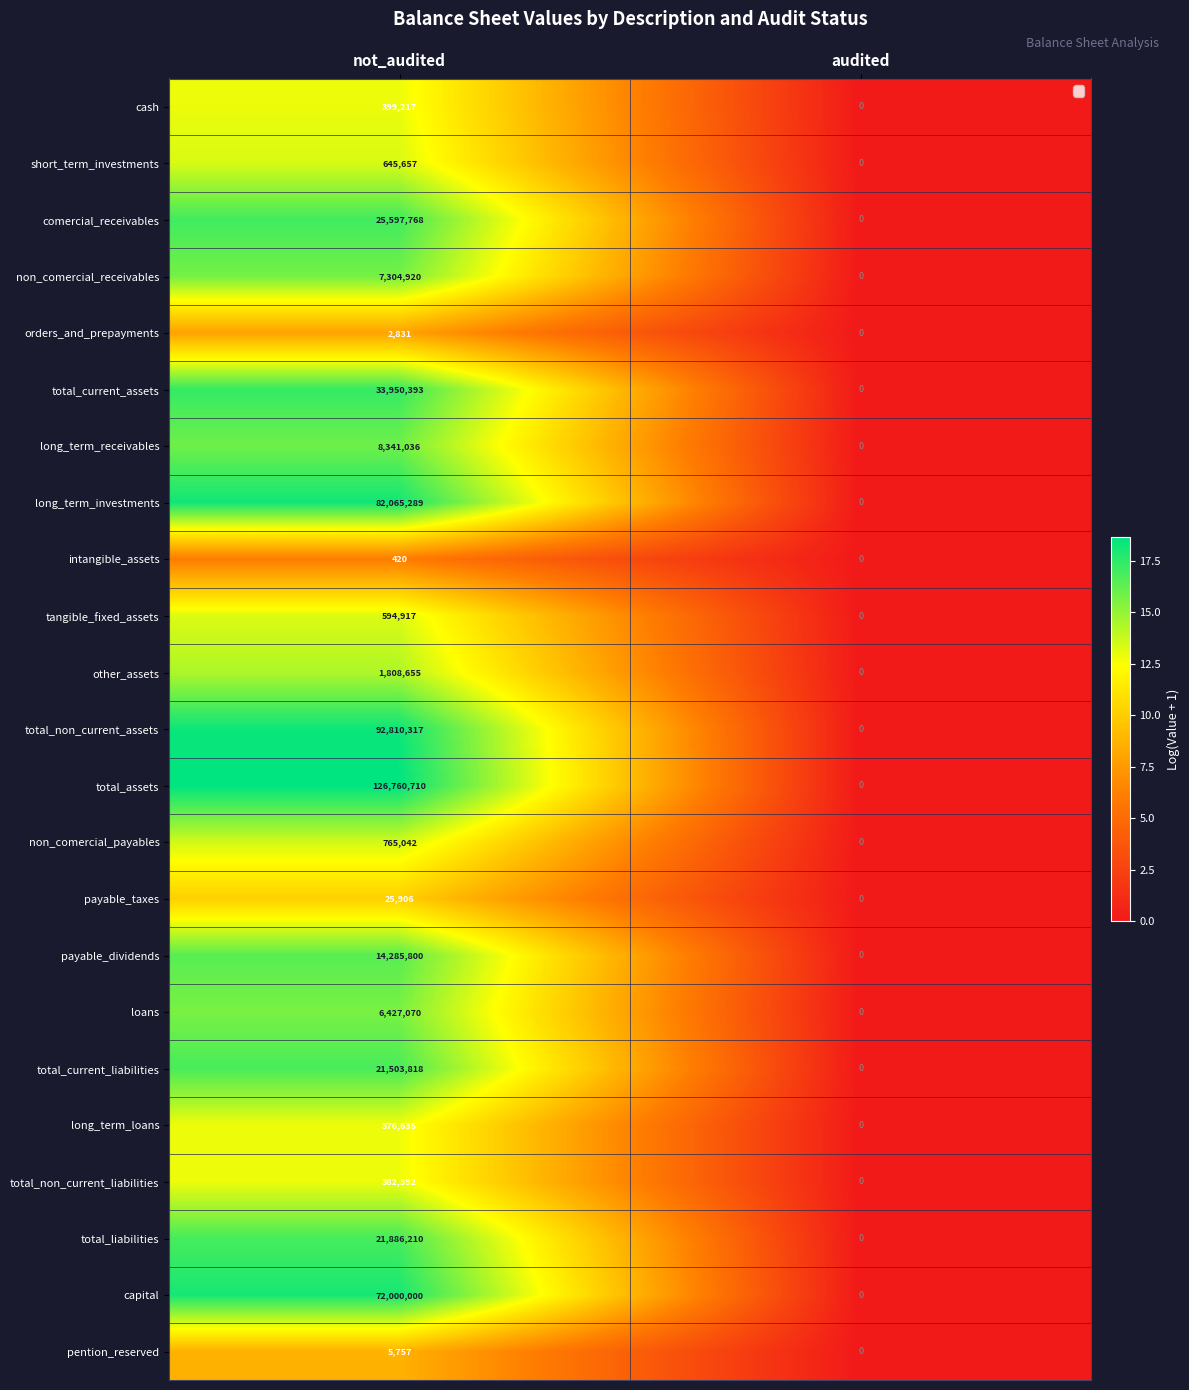

Which category has the highest value across all series?

not_audited